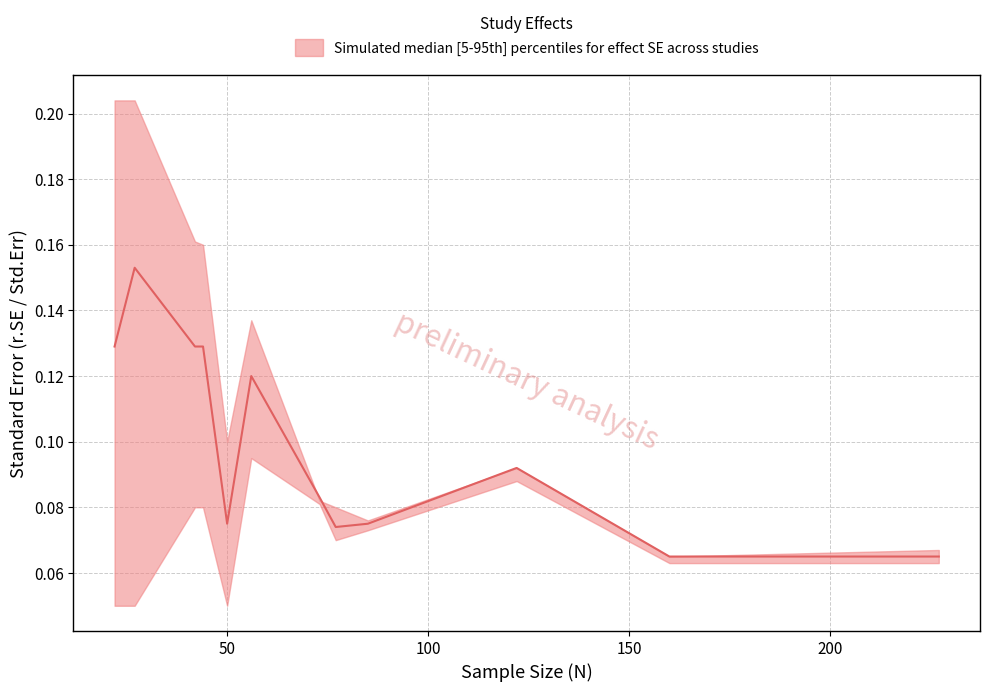

Between 27 and 160, which is larger?

27